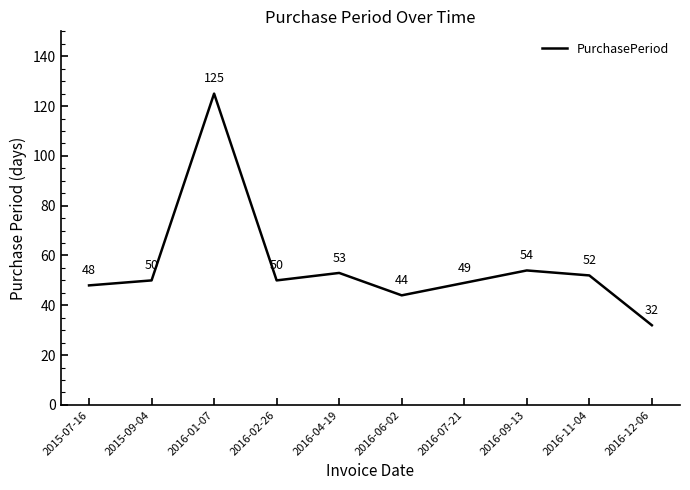

True or false: the data shows 52 at 2016-11-04.

True